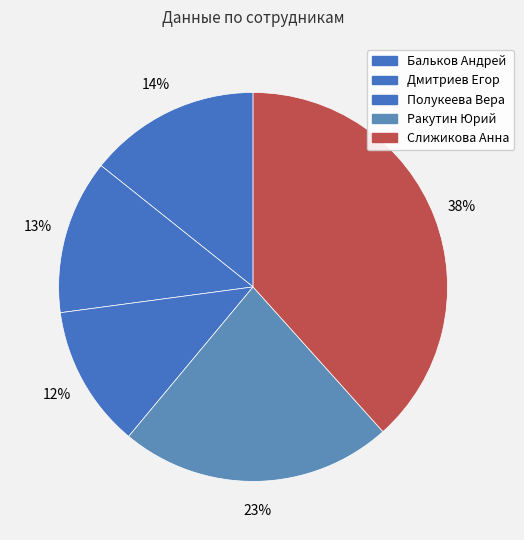

How many slices are in this pie chart?

5